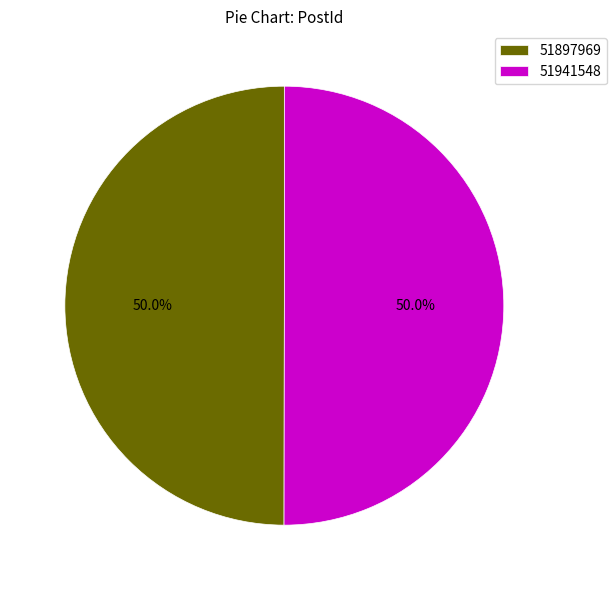

Approximately how many times larger is the value at 51897969 compared to 51941548?

1.0